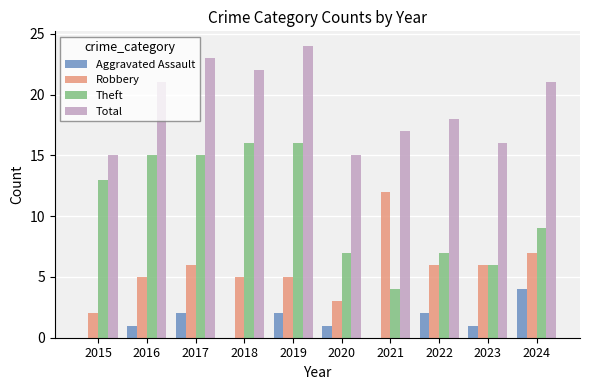

What are all the series names shown in the legend?

Aggravated Assault, Robbery, Theft, Total